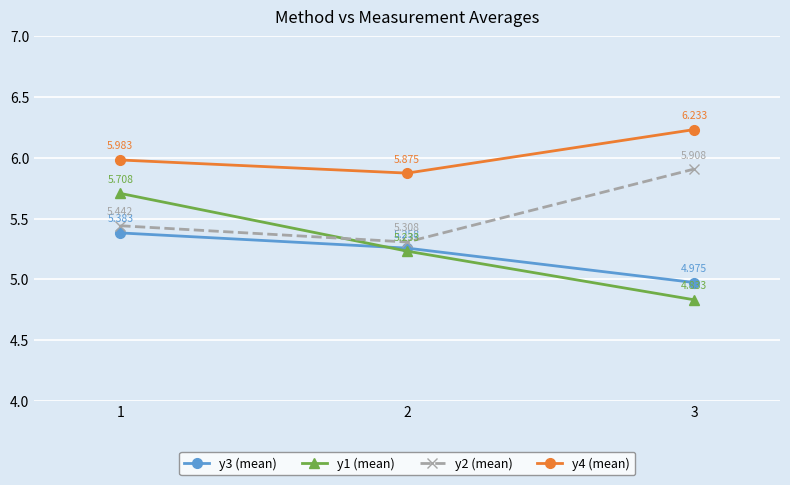

Is it true that y3 (mean) equals 3.4 at 3?

False